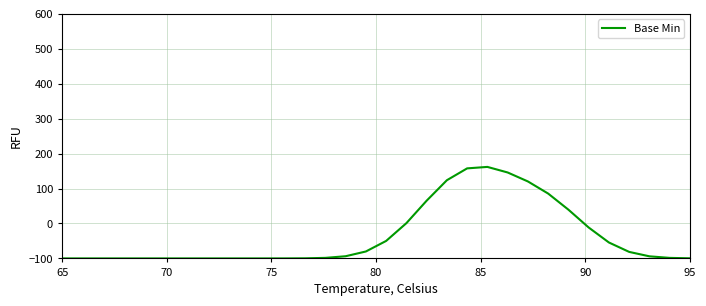

How many lines are shown in the chart?

1